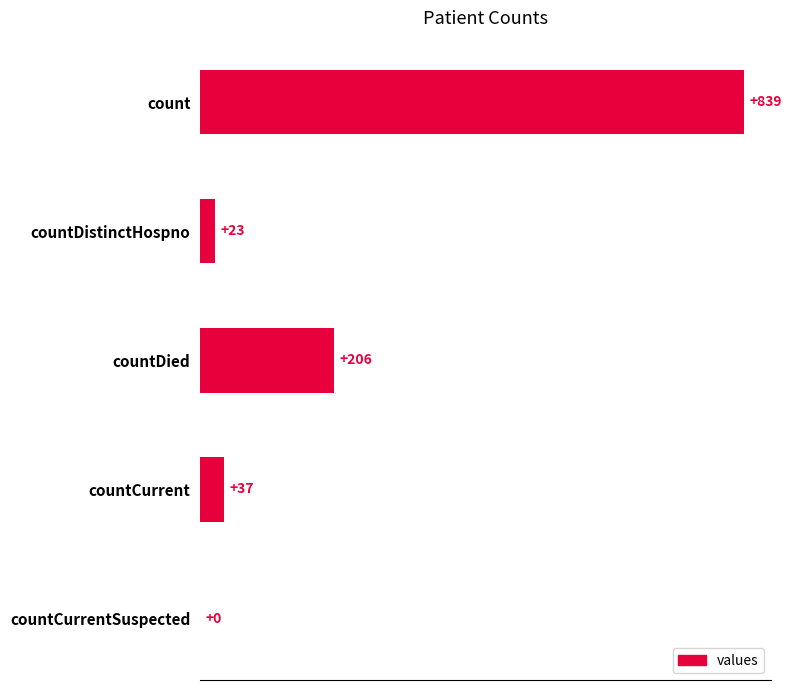

Read the value at count.

839